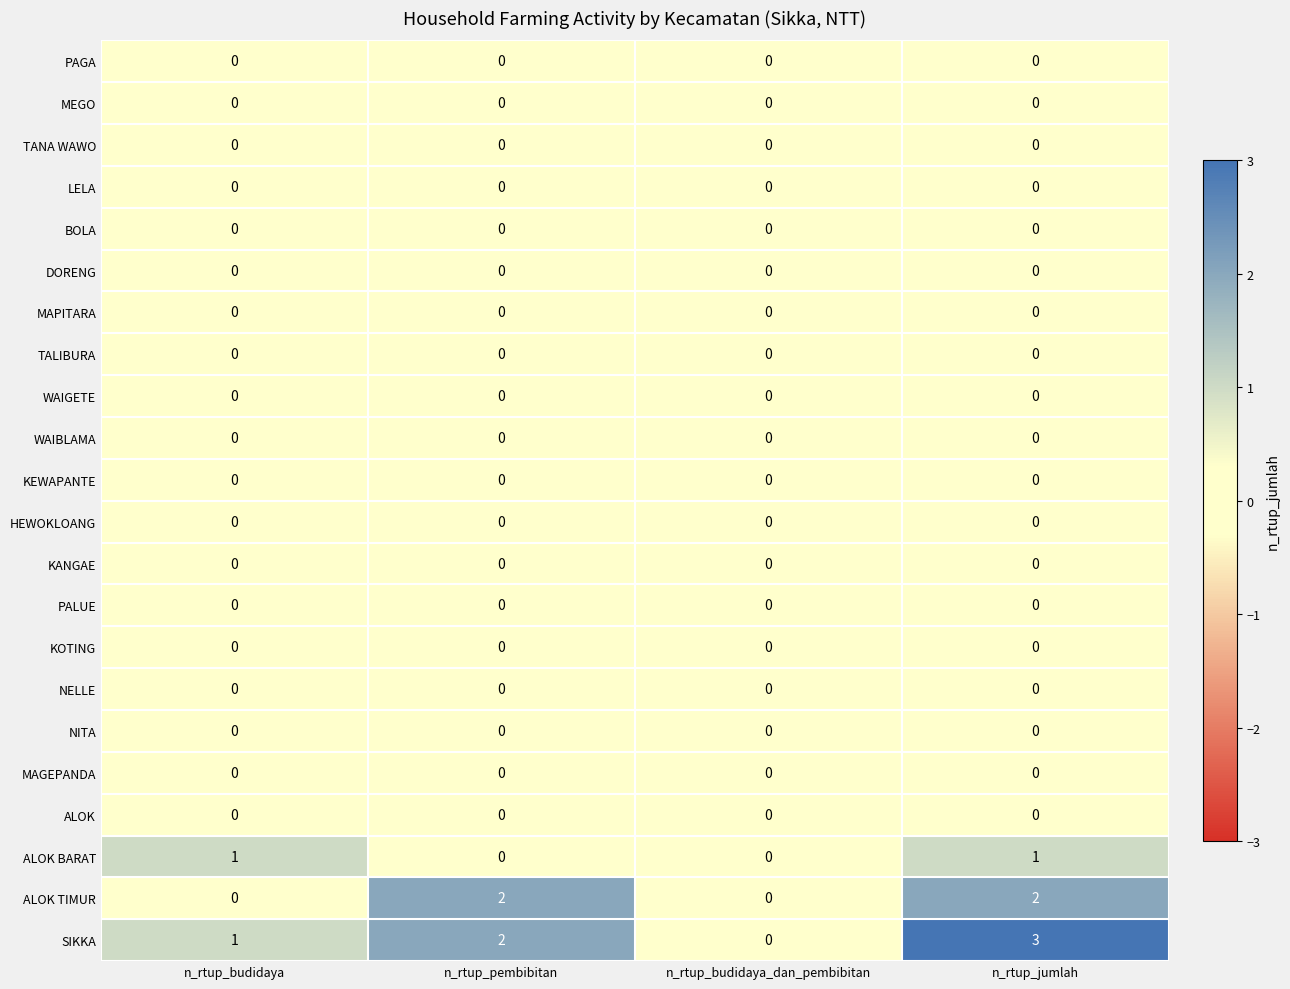

What is the total value across all series at n_rtup_jumlah?

6